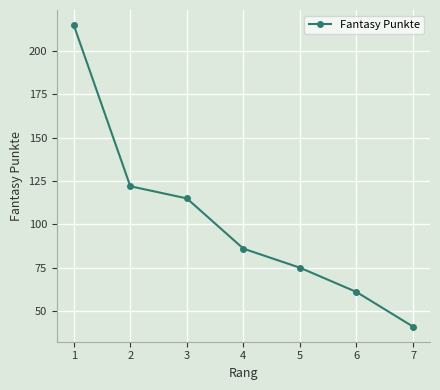

Does the chart display data point markers on the line(s)?

Yes